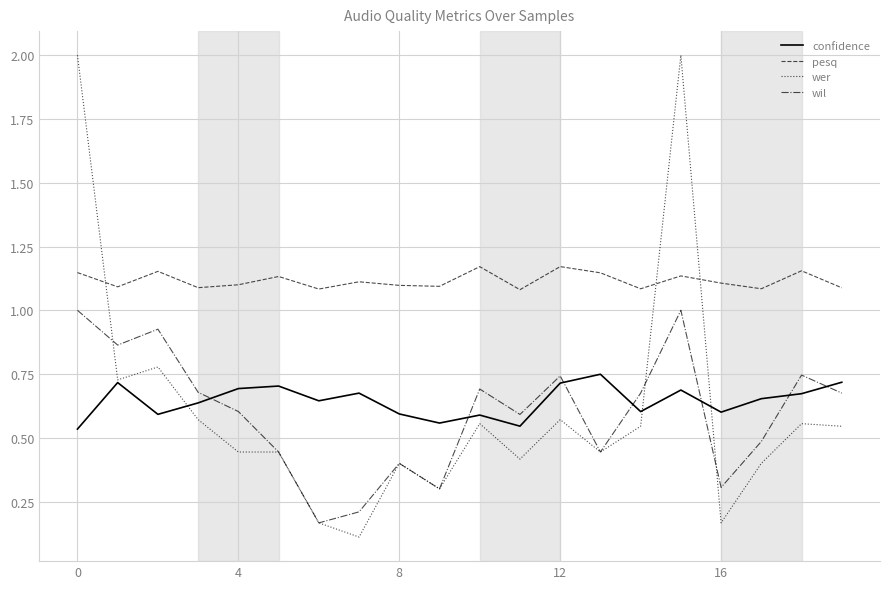

What are all the series names shown in the legend?

confidence, pesq, wer, wil